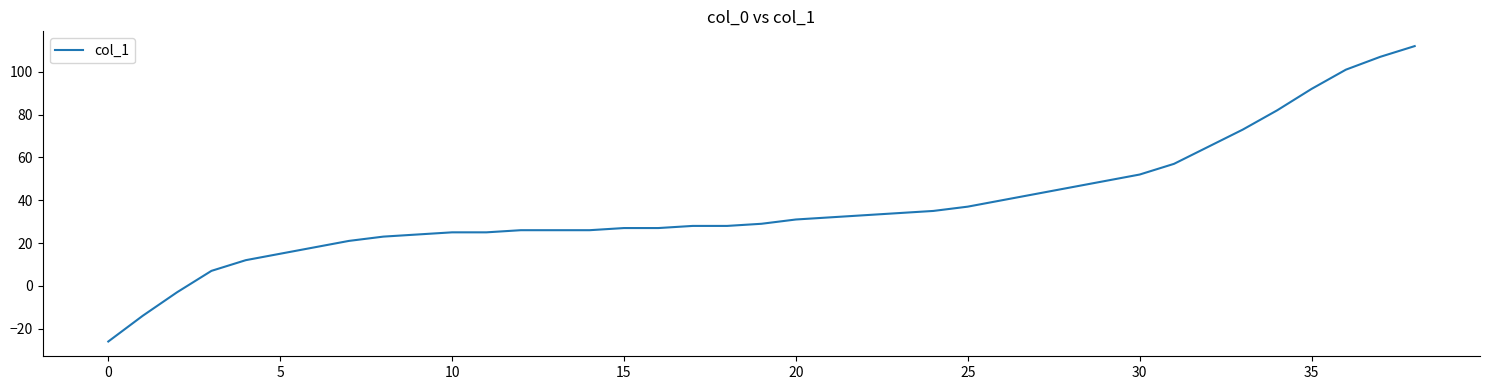

What is the greatest value displayed?

112